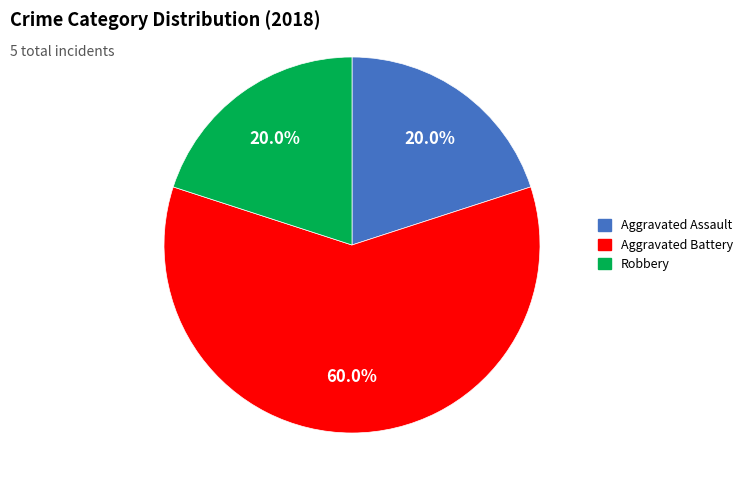

Does any single category account for the majority?

Yes